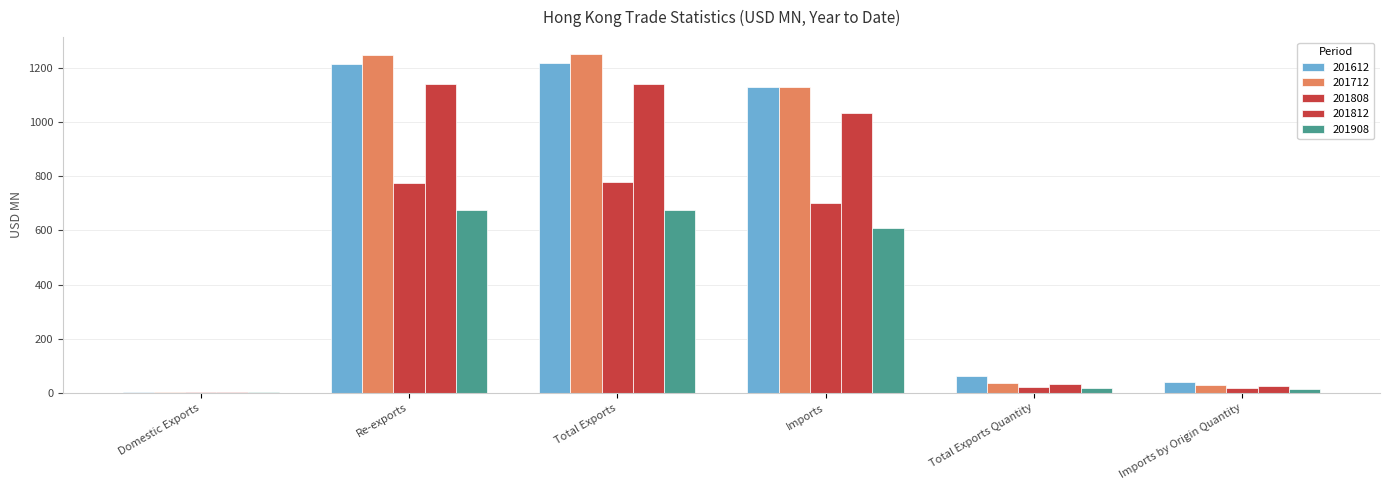

What is the average value of the 201712 series?

616.4